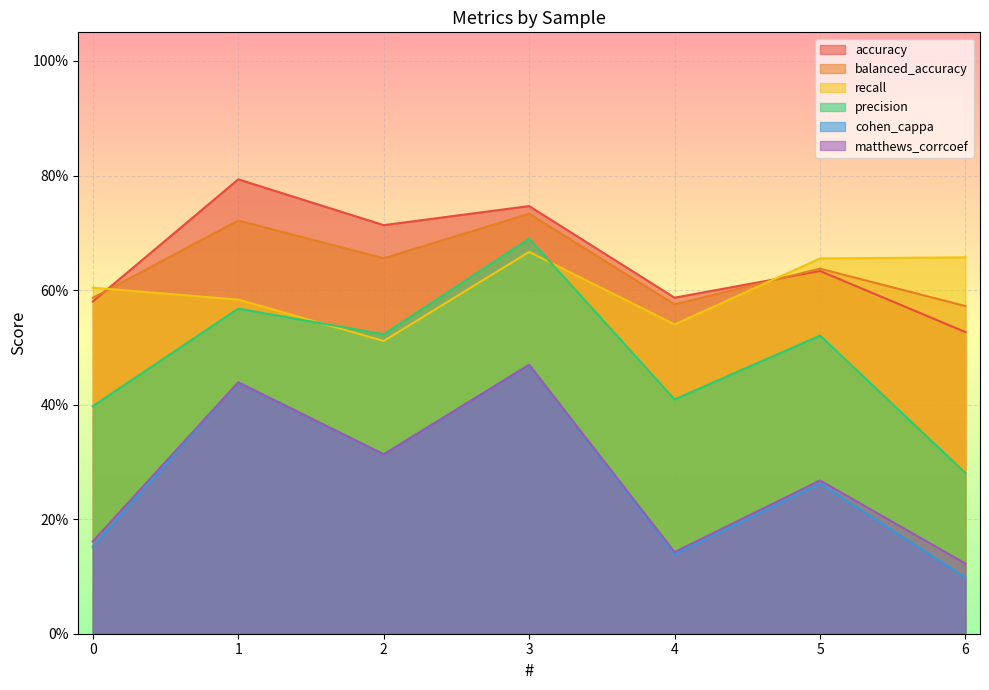

How many lines are shown in the chart?

6